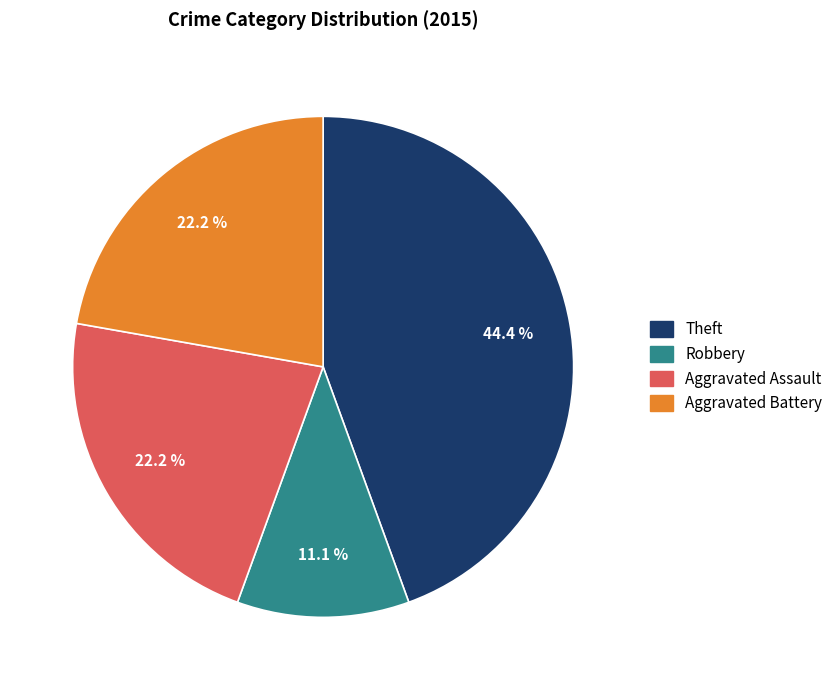

Between Theft and Aggravated Battery, which is larger?

Theft